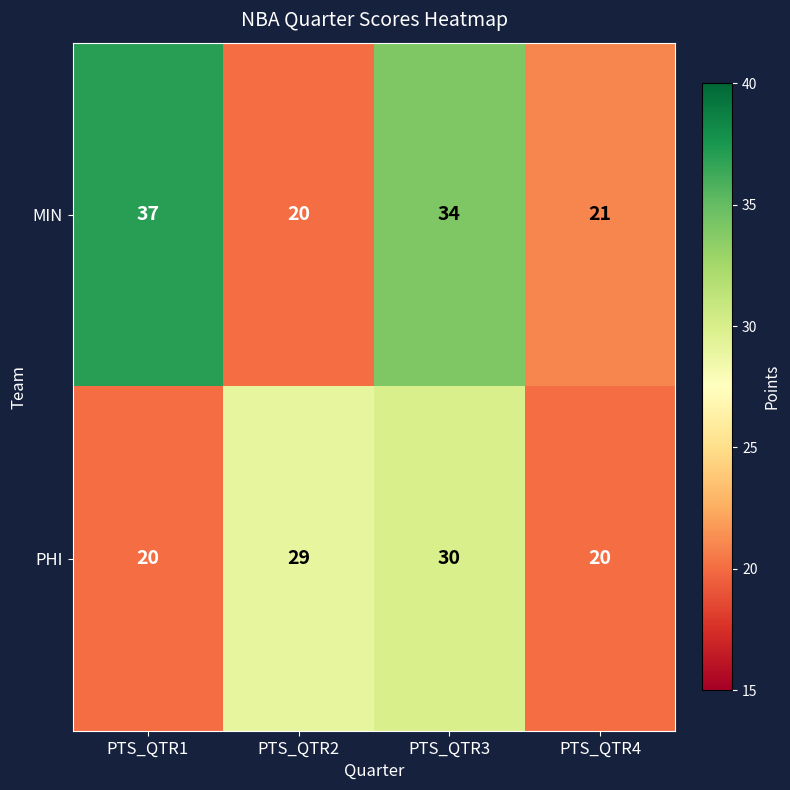

How many PHI values are between 20 and 30?

4